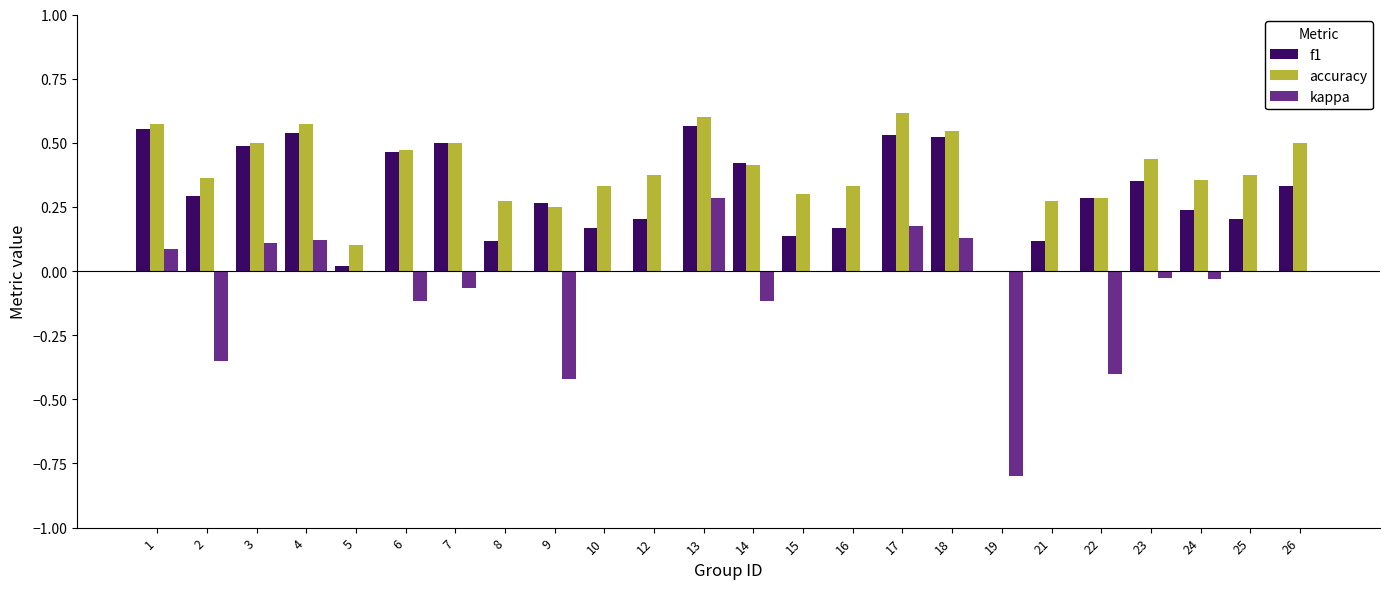

The f1 series shows 0.5 at 4. True or false?

True